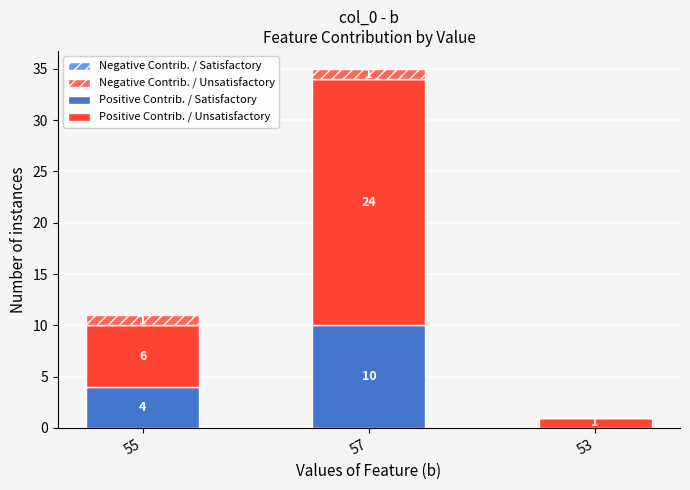

Does the chart contain stacked bars?

Yes